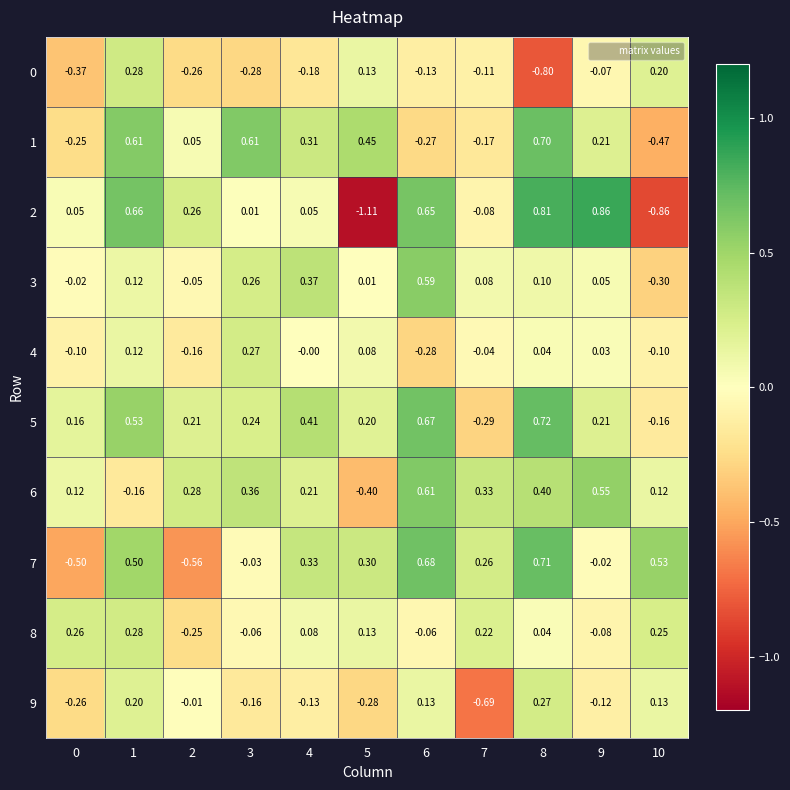

How many distinct data groups are displayed?

10